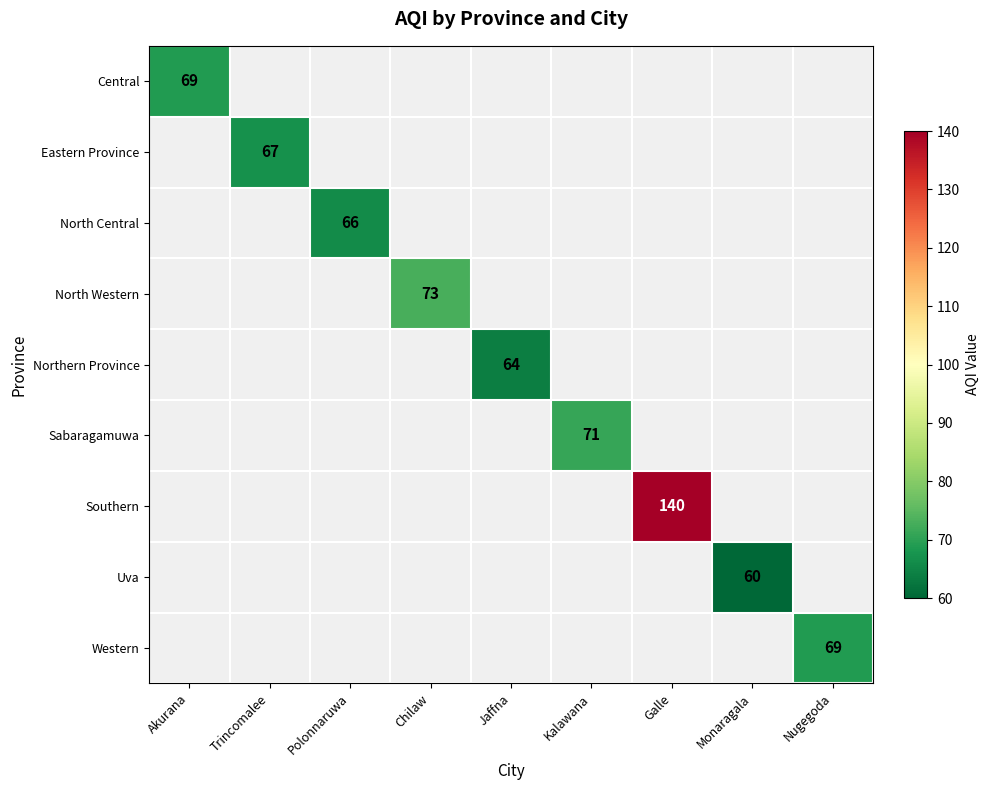

The Central series shows 38 at Akurana. True or false?

False